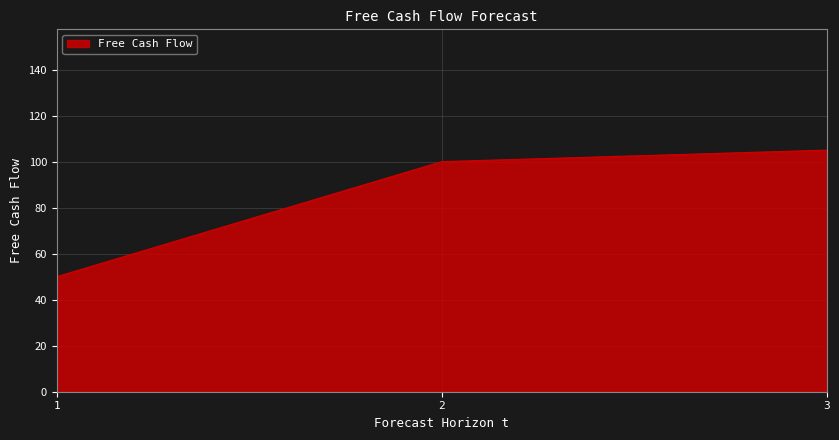

Is it true that the value at 2 is 149?

False